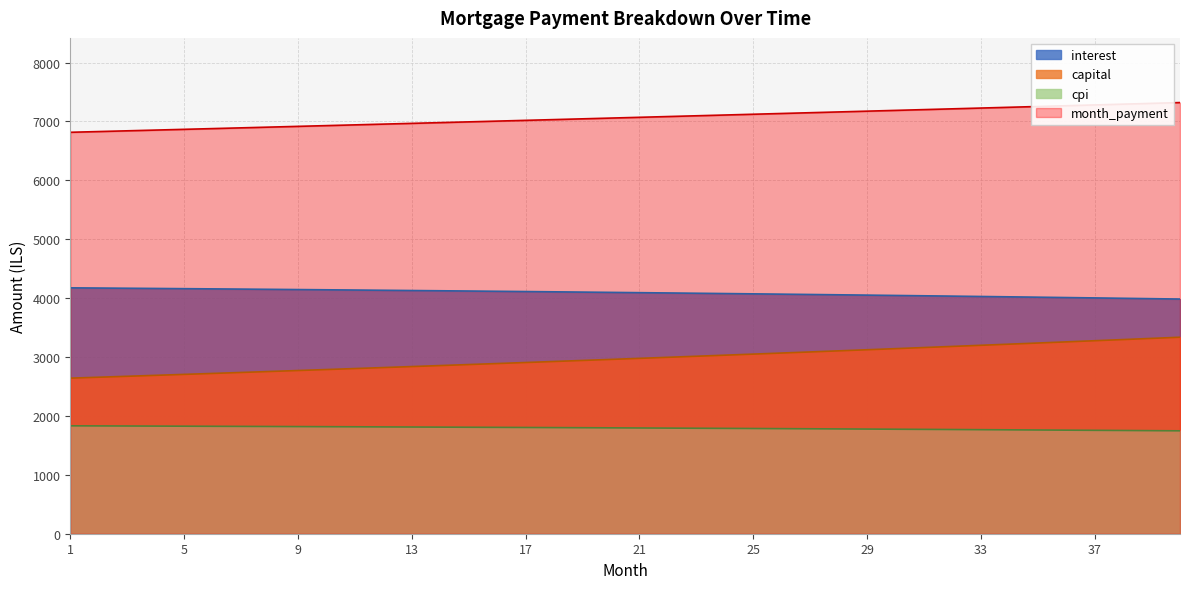

Rank the categories by interest value from lowest to highest.

40, 39, 38, 37, 36, 35, 34, 33, 32, 31, 30, 29, 28, 27, 26, 25, 24, 23, 22, 21, 20, 19, 18, 17, 16, 15, 14, 13, 12, 11, 10, 9, 8, 7, 6, 5, 4, 3, 2, 1